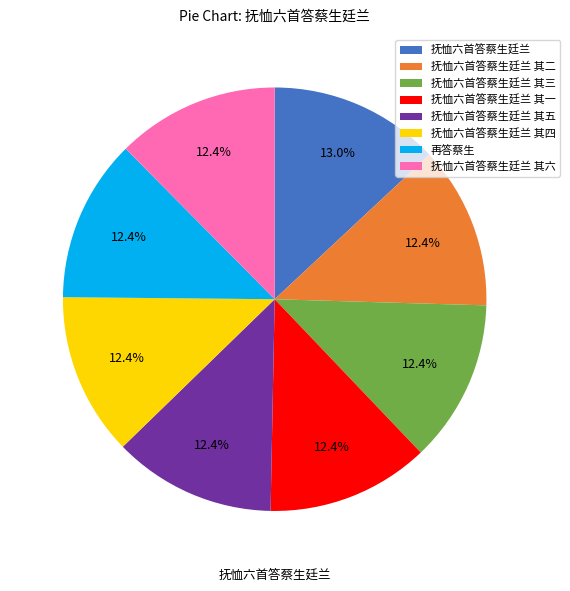

To the nearest percent, what is the difference between the largest and smallest slice percentages?

1%